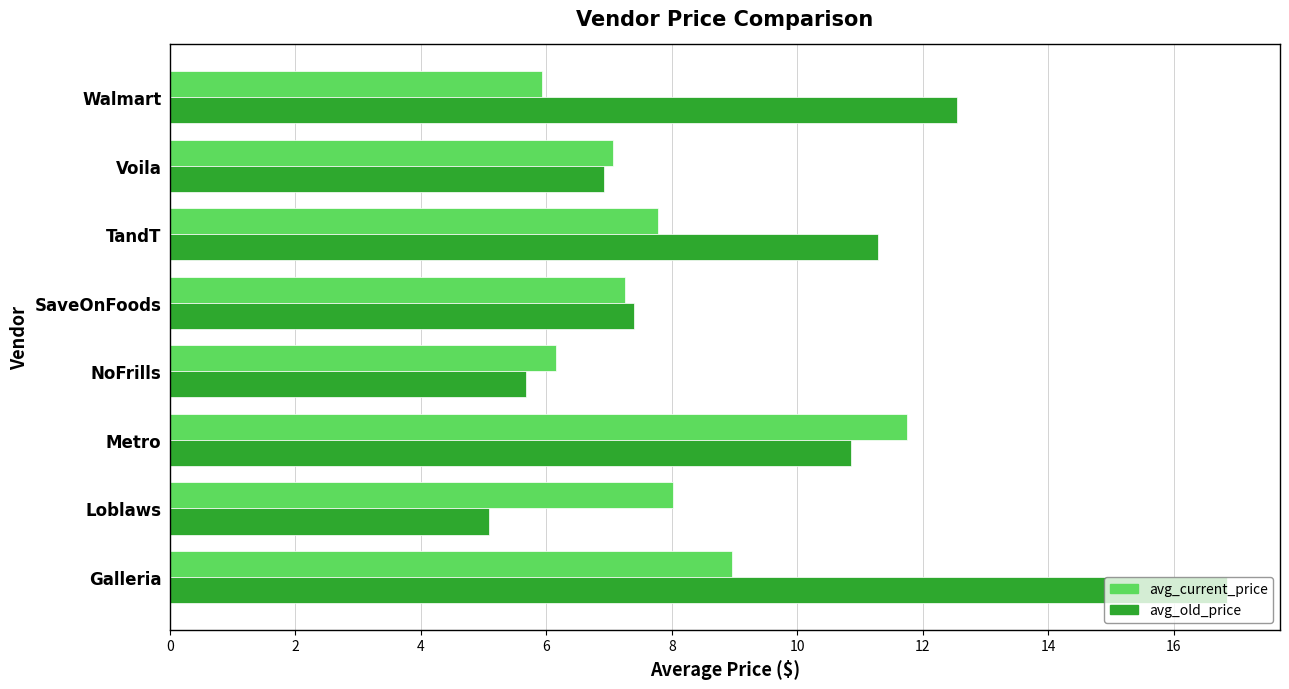

What are all the series names shown in the legend?

avg_current_price, avg_old_price